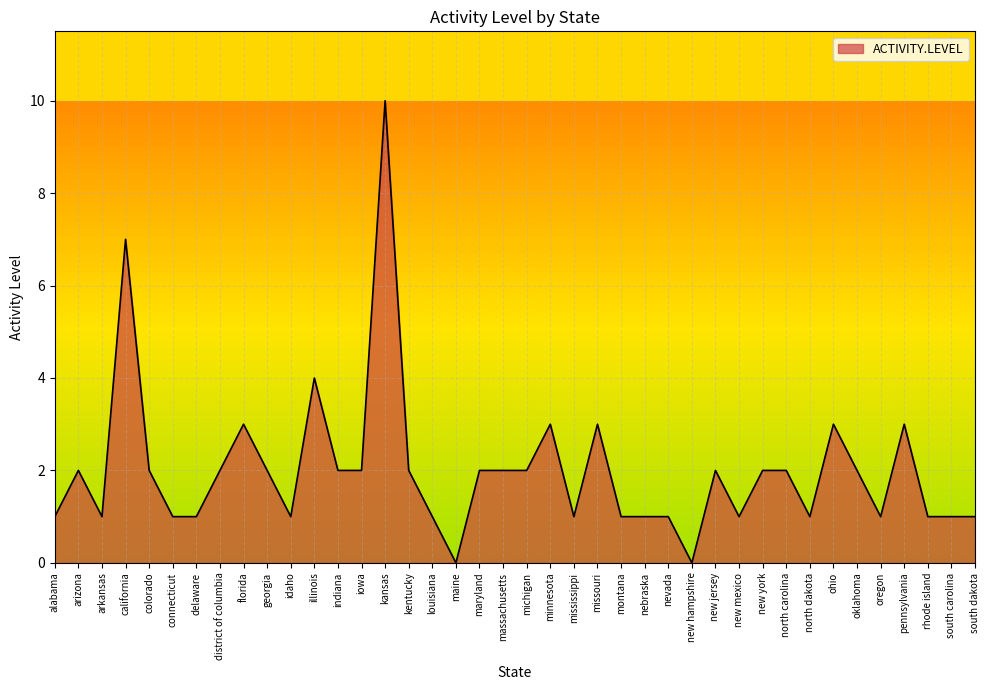

Reading right to left, what are all the values shown in this chart?

1	1	1	3	1	2	3	1	2	2	1	2	0	1	1	1	3	1	3	2	2	2	0	1	2	10	2	2	4	1	2	3	2	1	1	2	7	1	2	1